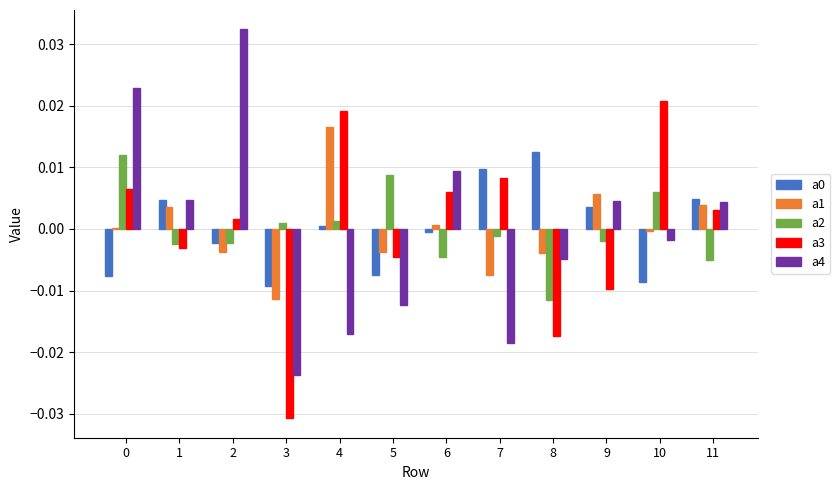

The value of a3 at 11 is 0.0. True or false?

True